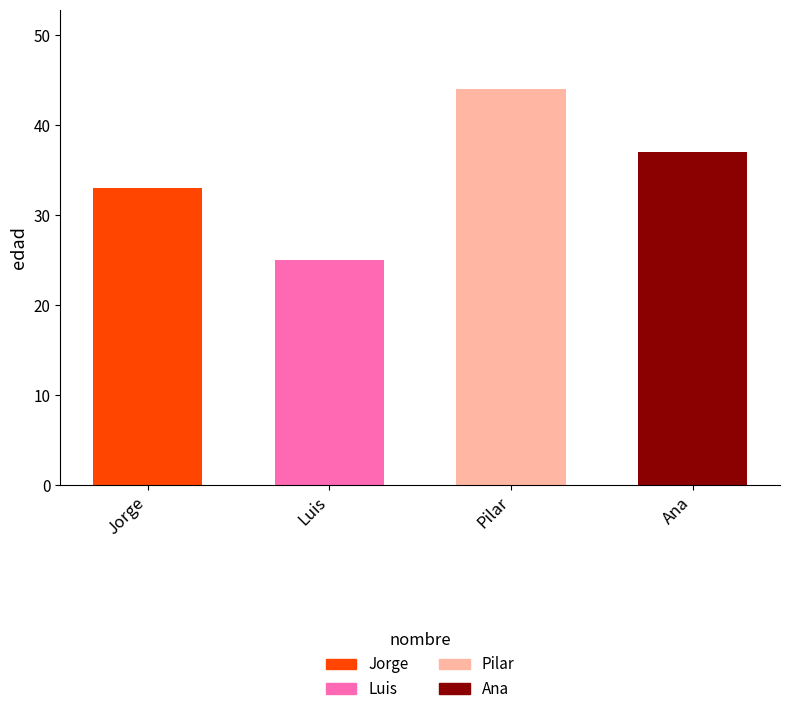

Reading left to right, extract all data points from this chart.

Jorge=33	Luis=25	Pilar=44	Ana=37